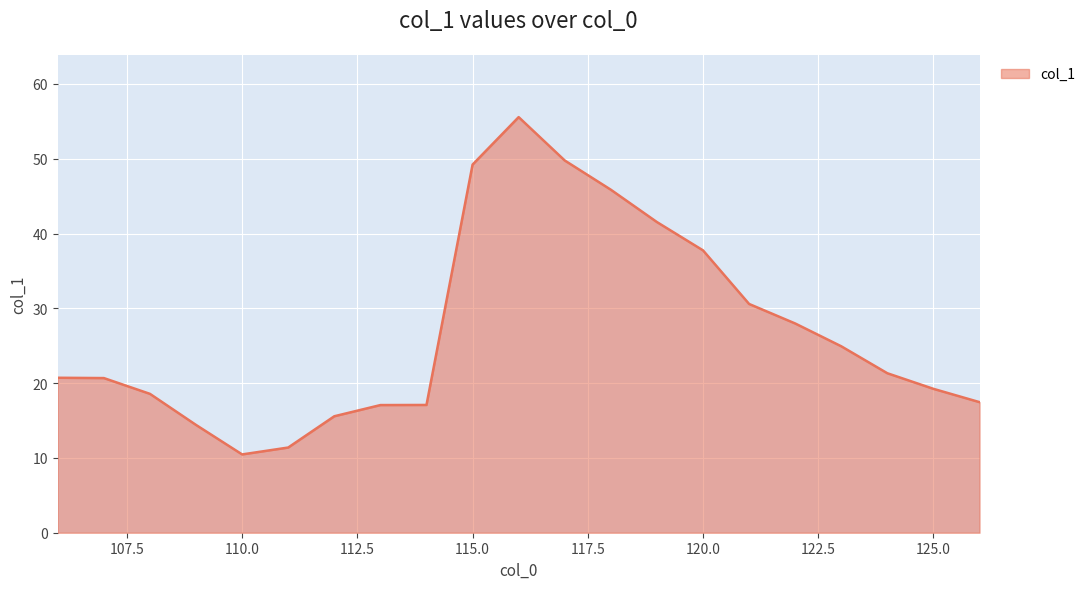

What is the minimum value shown in the chart?

10.5